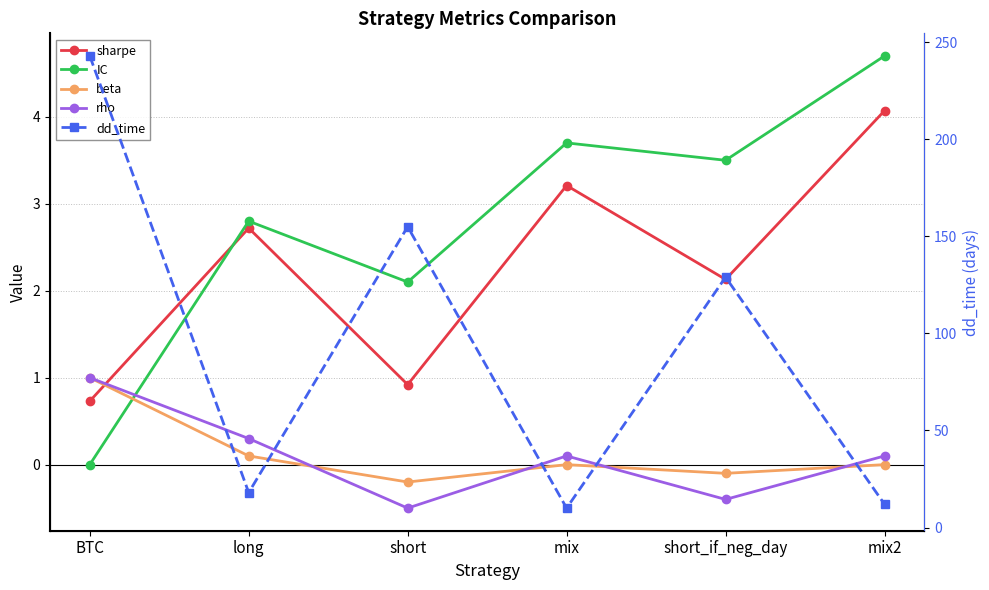

True or false: rho and dd_time intersect in this chart.

False